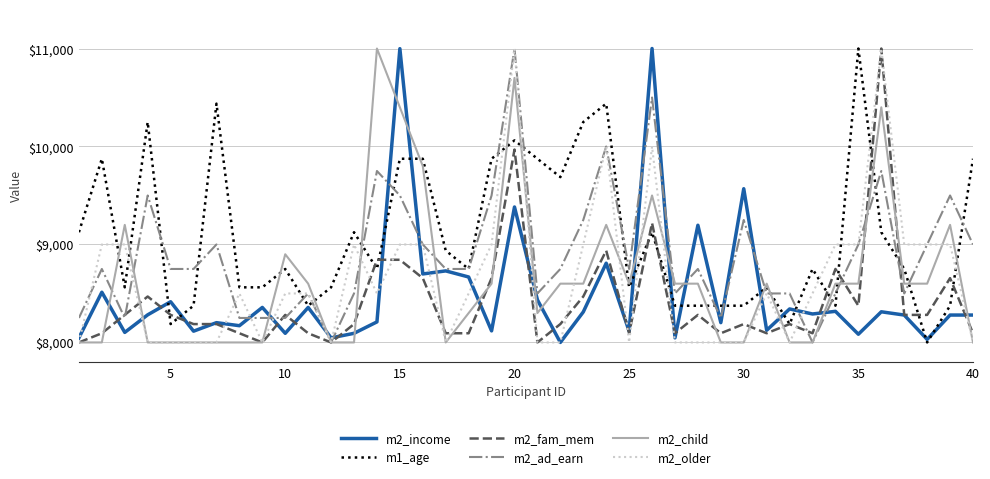

Which series has the largest total across all categories?

m1_age